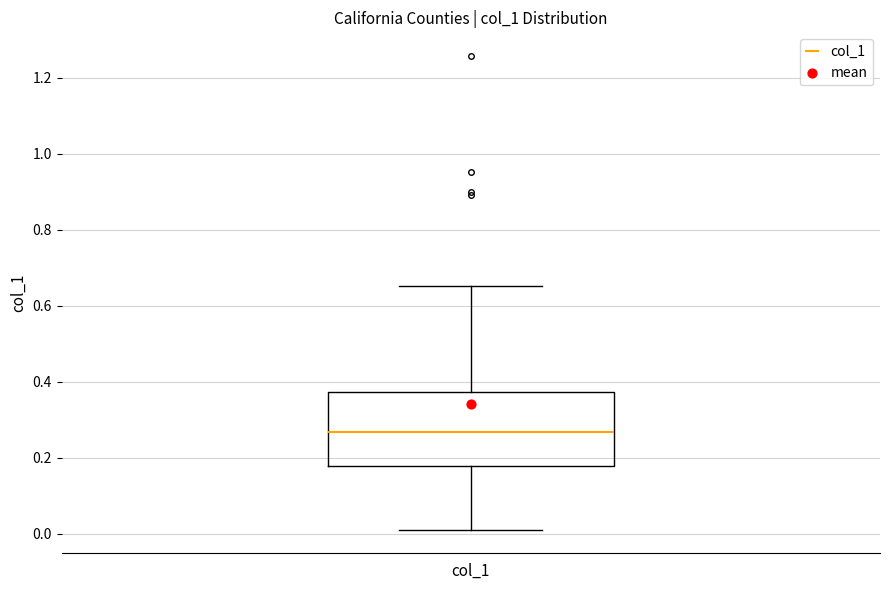

Where does the lower whisker of the box for col_1 end on the y-axis? The values are not printed on the chart, so give them approximately, as read against the axis.

0.02